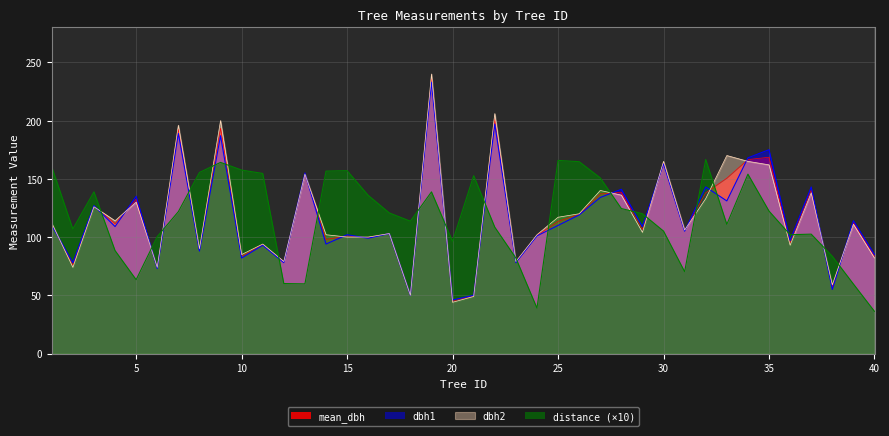

What value does the distance series have at 39?

59.7